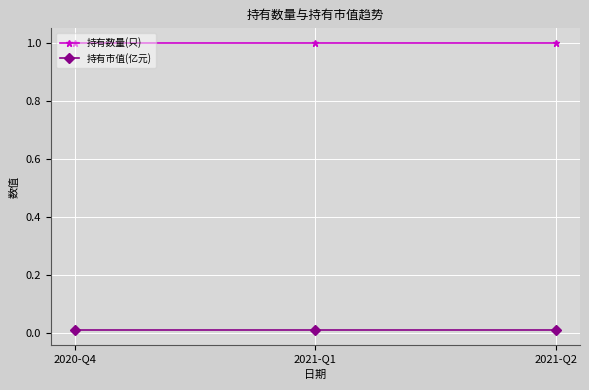

Is the value of 持有市值(亿元) at 2021-Q1 greater than the value of 持有数量(只) at 2021-Q1?

No